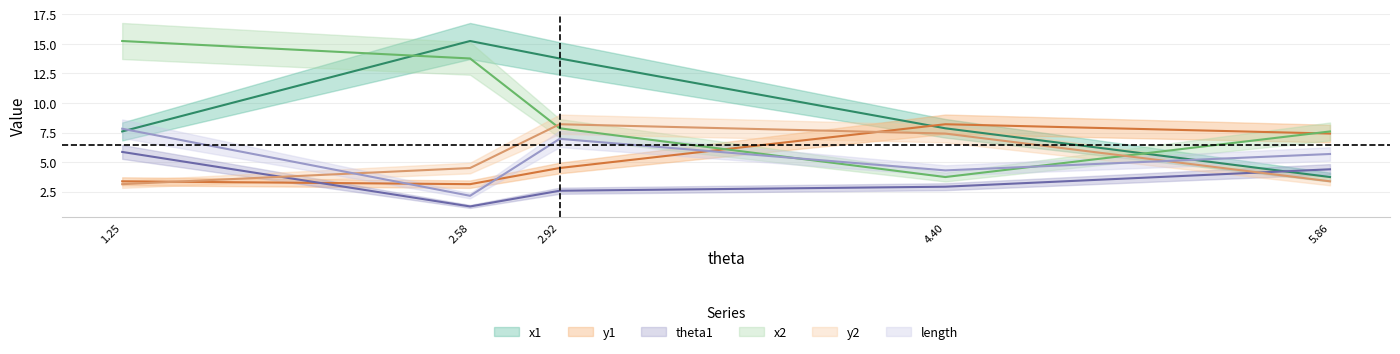

What is the value of the x2 point at the 3rd from the left?

7.9